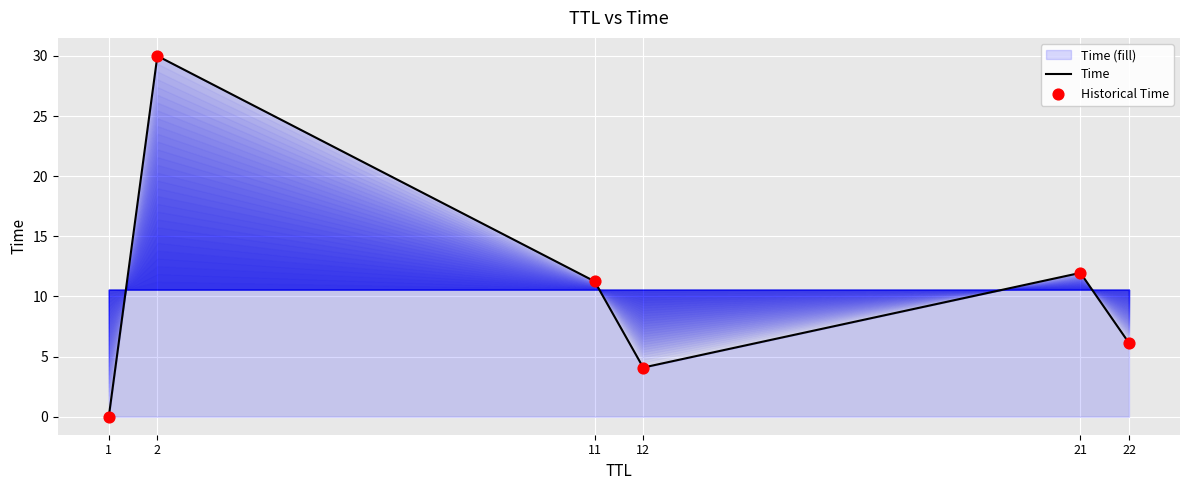

Which series has the largest total across all categories?

Time